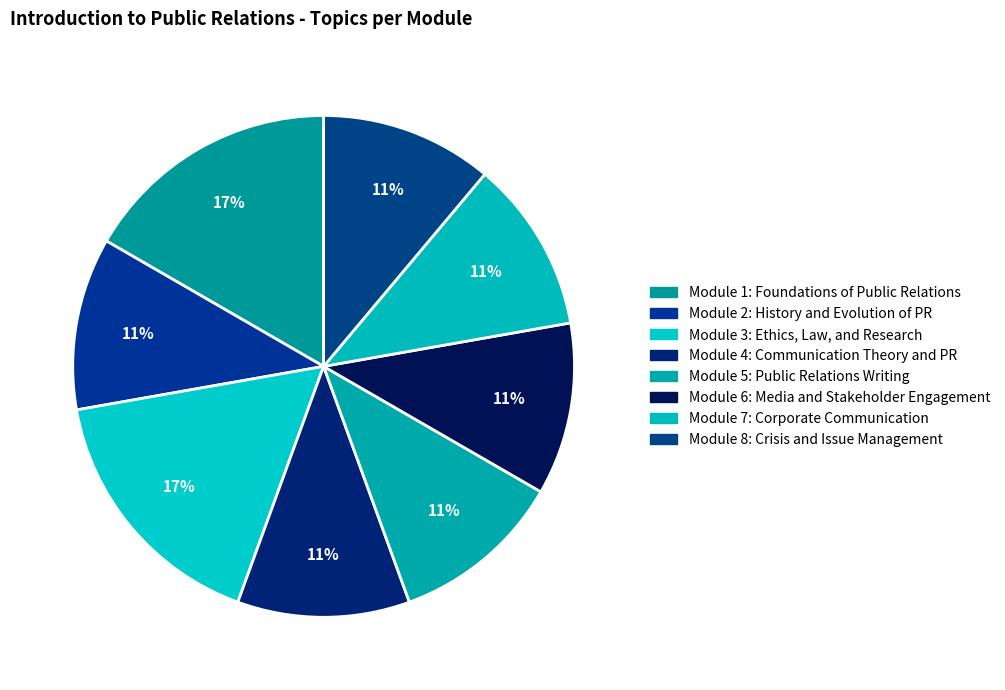

Is the sum of Module 4: Communication Theory and PR and Module 3: Ethics, Law, and Research greater than half?

No